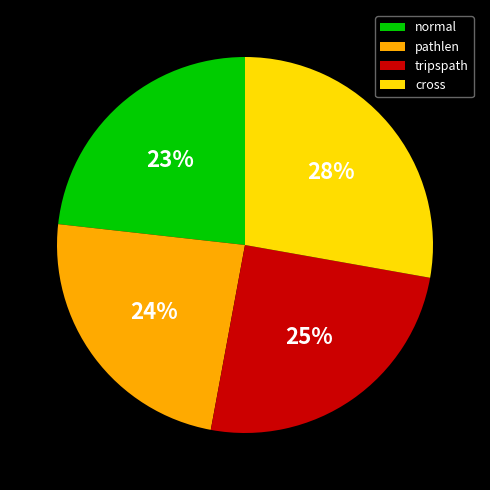

To the nearest percent, what portion does cross represent?

28%